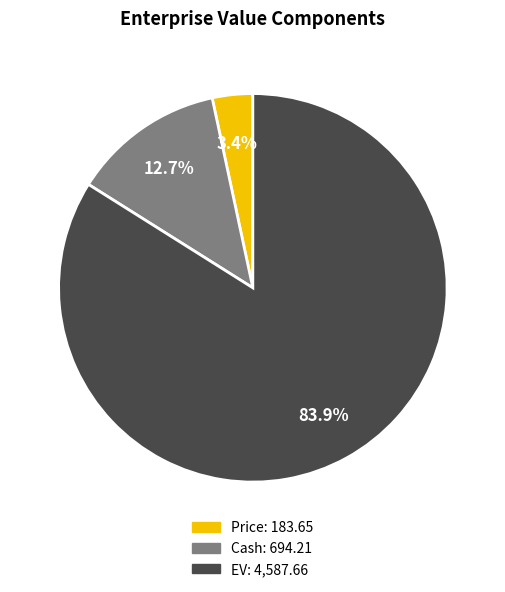

Is there a majority slice in this chart?

Yes